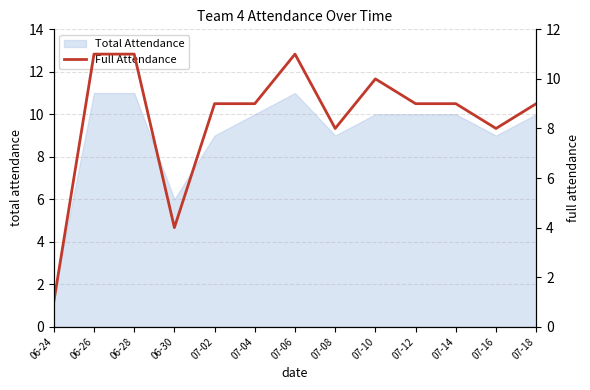

The value of Total Attendance at 06-24 is 1.5. True or false?

True